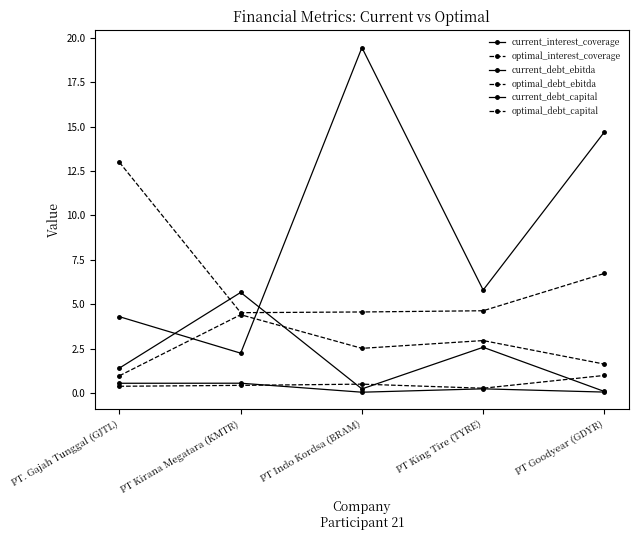

How many lines are shown in the chart?

6